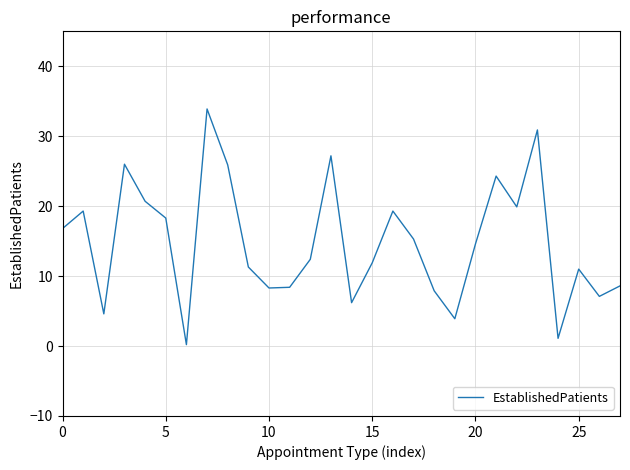

What is the difference between the maximum and minimum values?

33.7